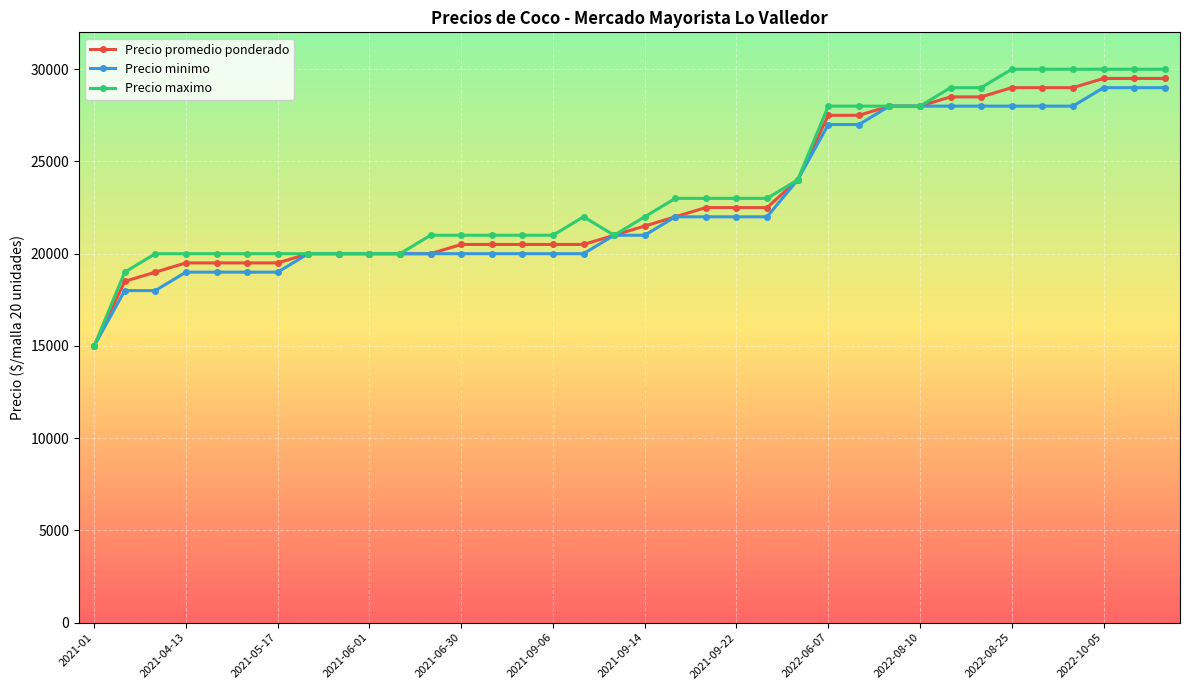

Which series has the widest spread of values?

Precio maximo